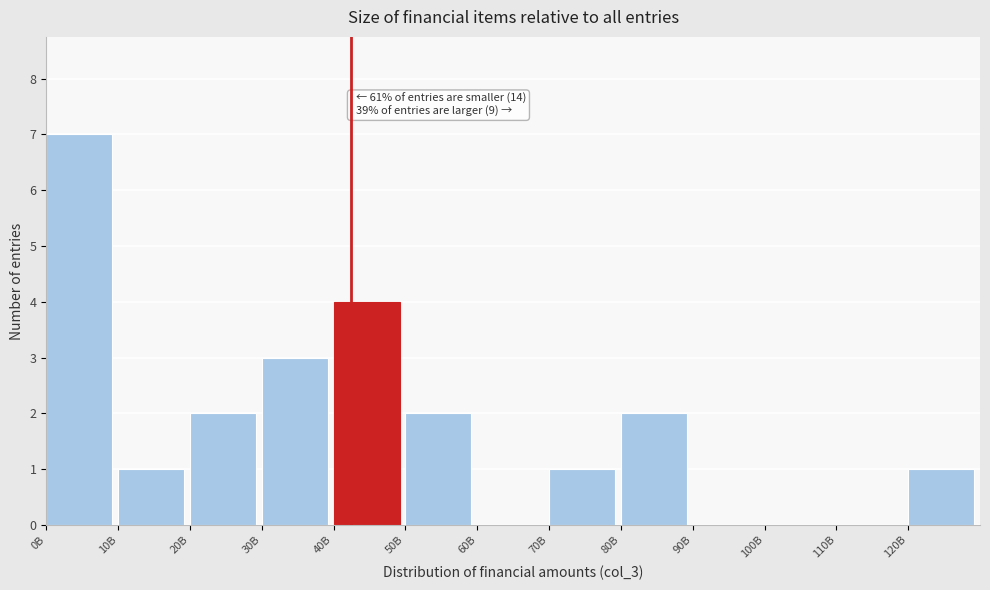

Reading right to left, list all the values displayed in this chart.

120B=1	110B=0	100B=0	90B=0	80B=2	70B=1	60B=0	50B=2	40B=4	30B=3	20B=2	10B=1	0B=7